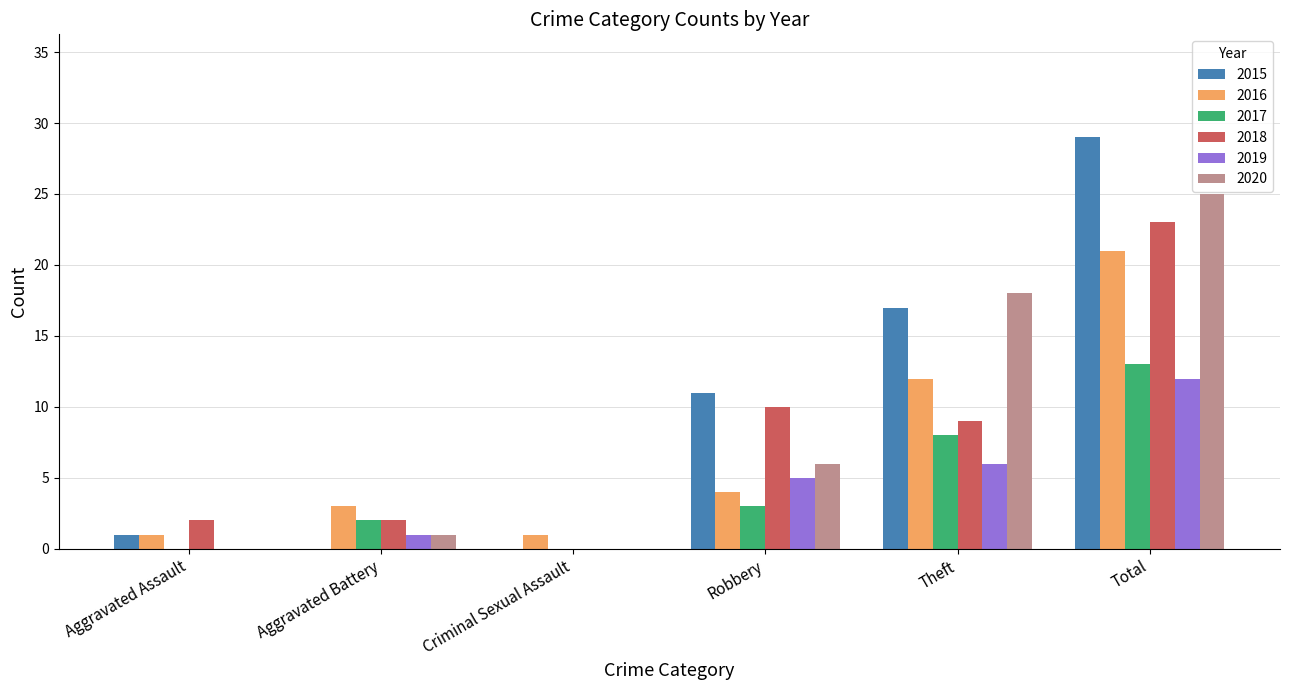

Is it true that 2015 equals 1 at Aggravated Assault?

True